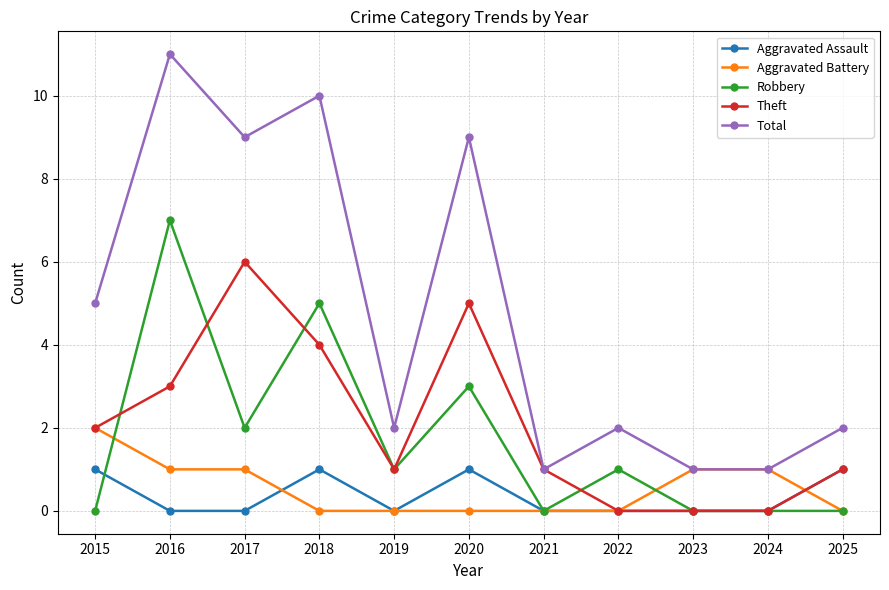

Rank the series by their maximum value, from highest to lowest.

Total, Robbery, Theft, Aggravated Battery, Aggravated Assault